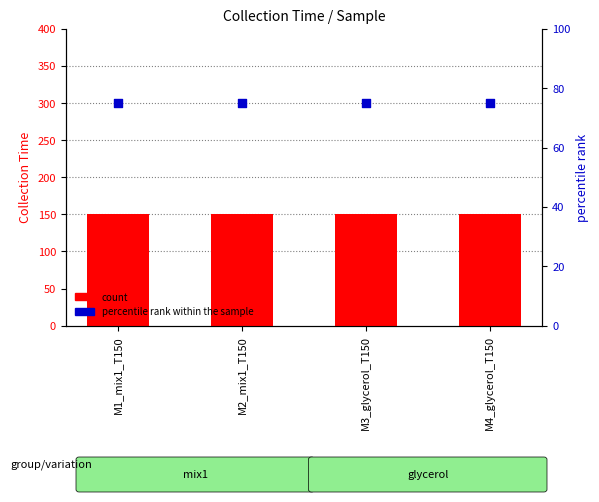

What are all the series names shown in the legend?

count, percentile rank within the sample